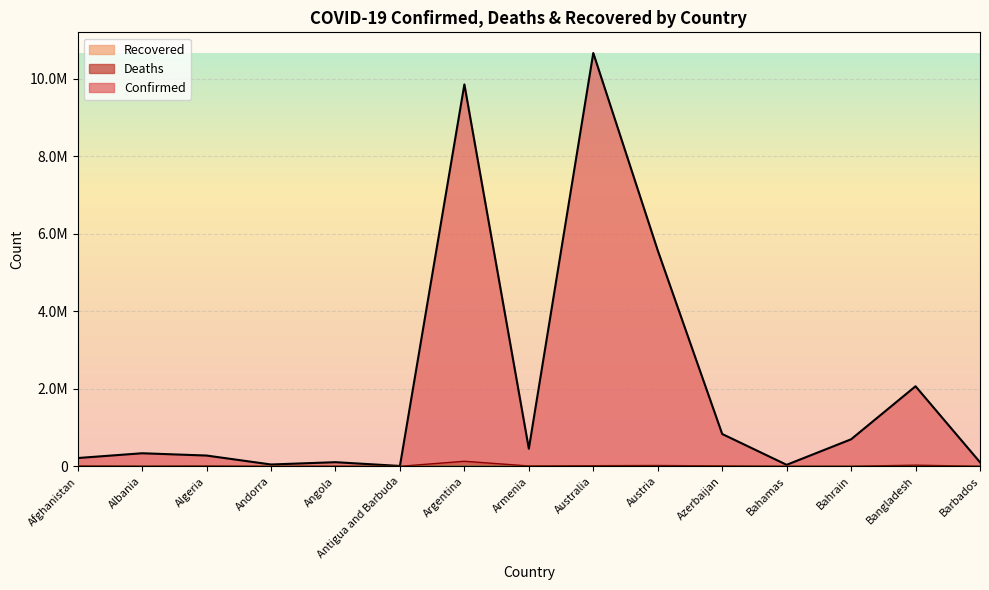

Is the value of Deaths at Austria greater than the value of Confirmed at Barbados?

No